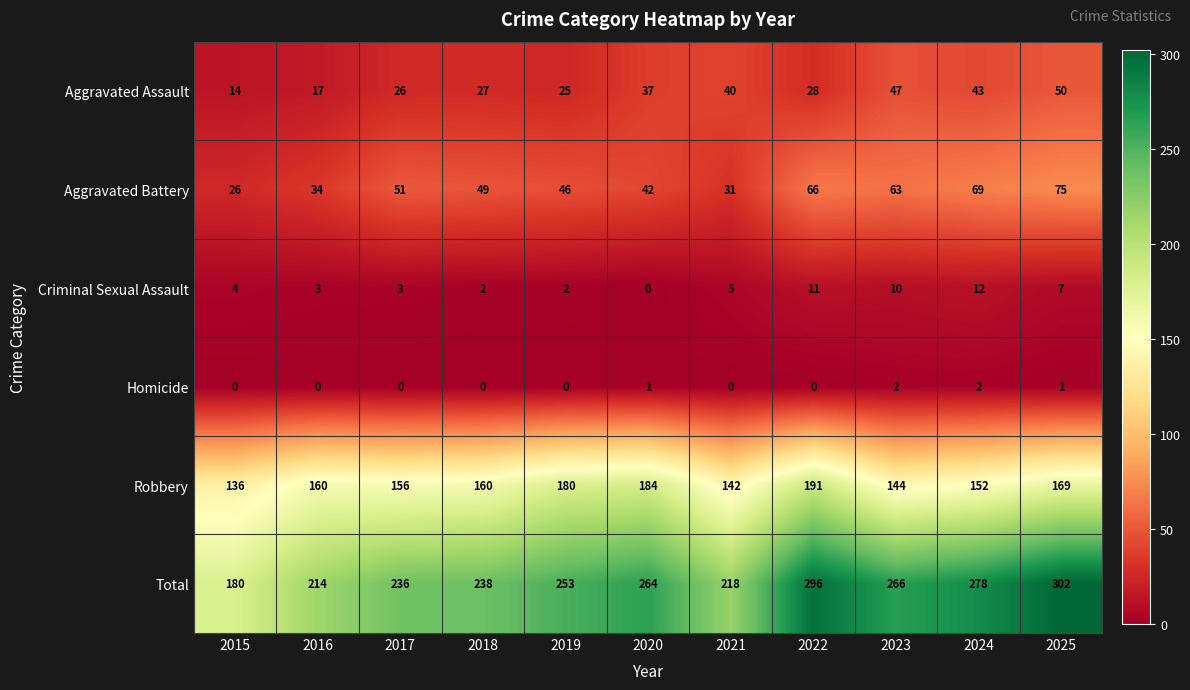

What is the spread (max minus min) of values at 2020?

264